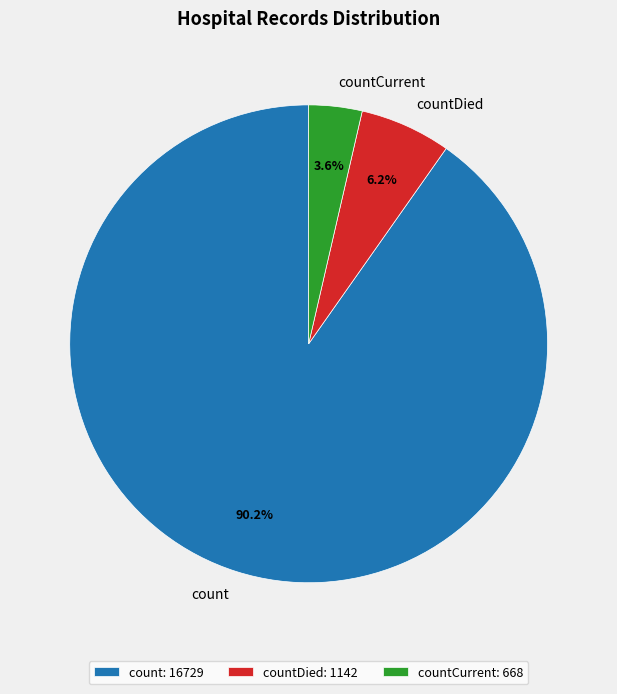

To the nearest percent, what is the combined percentage of countCurrent and count?

94%